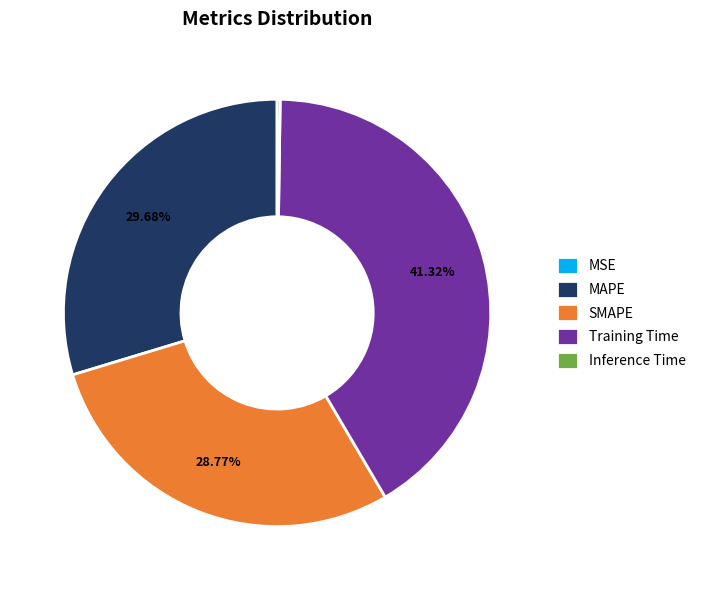

What is the largest slice in the pie chart?

Training Time